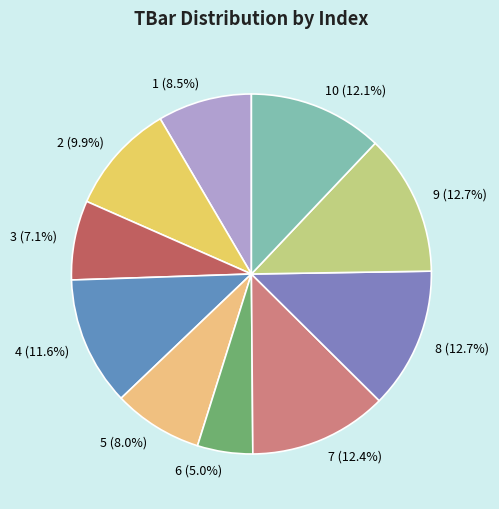

Which slice is the smallest?

6 (5.0%)